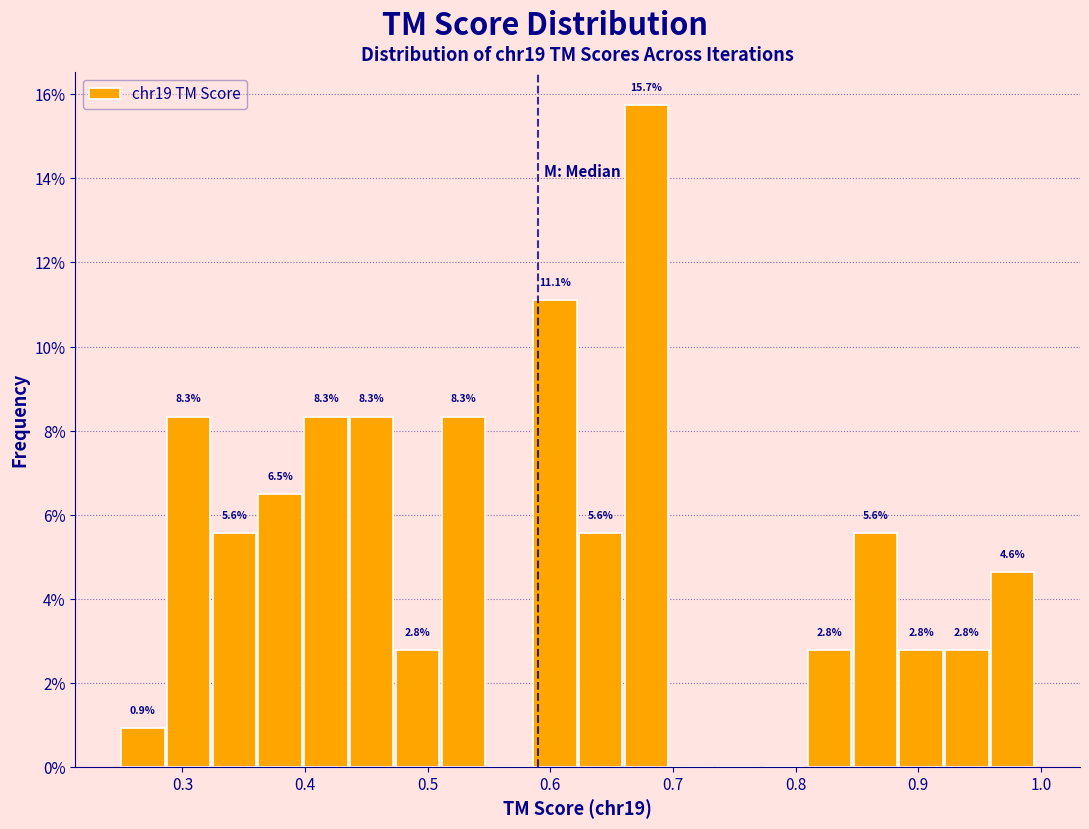

Around what value on the x-axis is the tallest bar? Give the approximate position of its centre, as read against the axis.

0.68